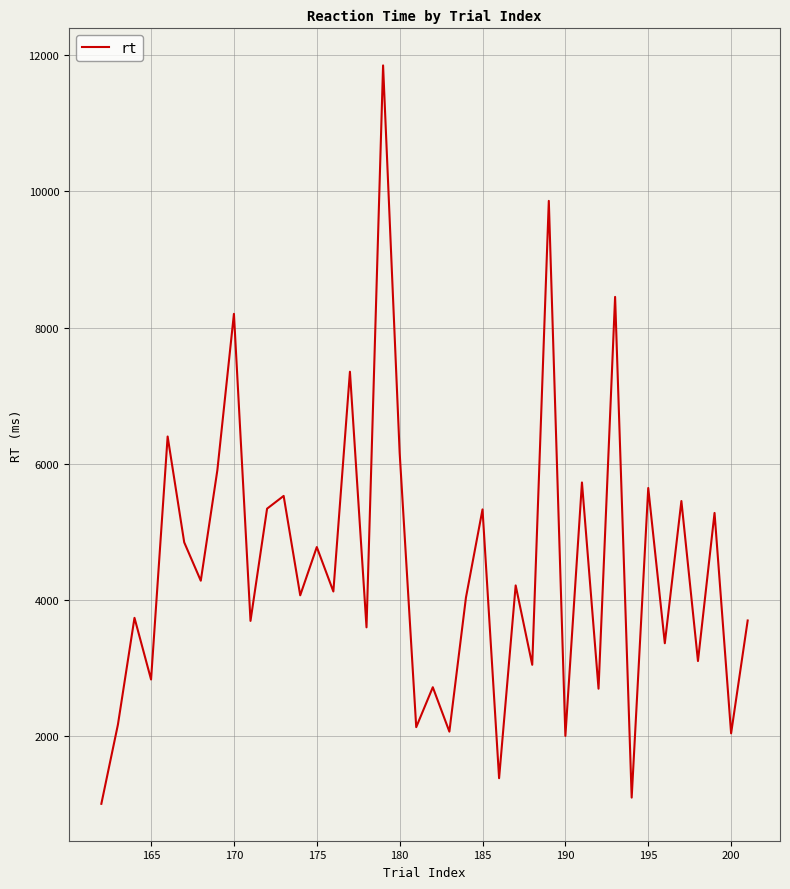

Count the number of data series in this chart.

1